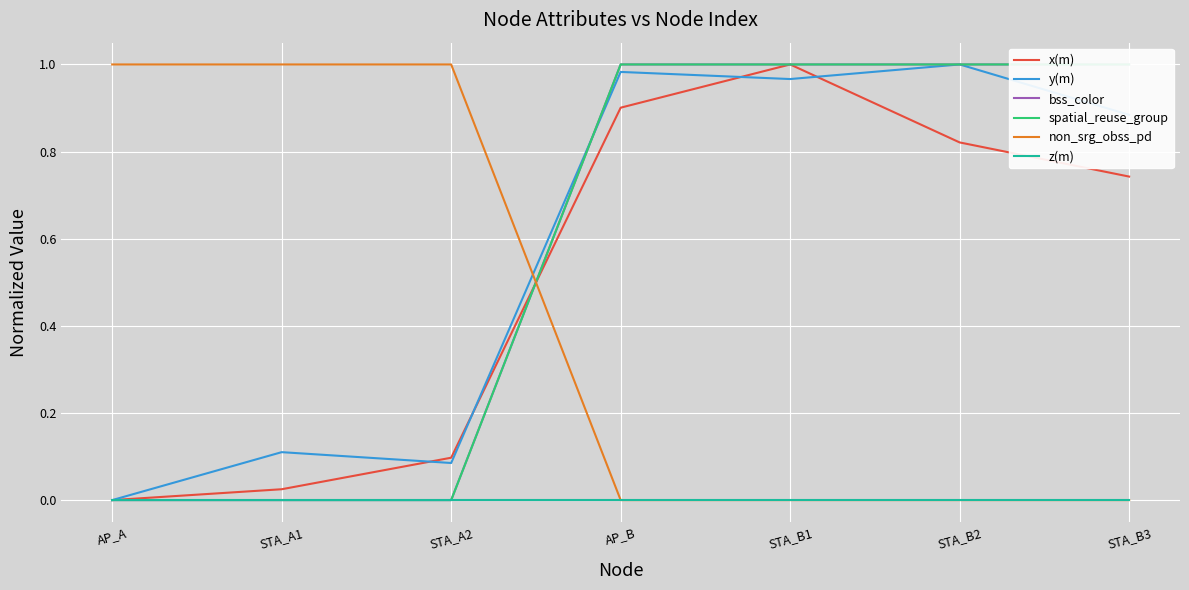

Reading right to left, list all the values displayed in this chart.

x(m): STA_B3=0.7	STA_B2=0.8	STA_B1=1.0	AP_B=0.9	STA_A2=0.1	STA_A1=0.0	AP_A=0.0
y(m): STA_B3=0.9	STA_B2=1.0	STA_B1=1.0	AP_B=1.0	STA_A2=0.1	STA_A1=0.1	AP_A=0.0
bss_color: STA_B3=1.0	STA_B2=1.0	STA_B1=1.0	AP_B=1.0	STA_A2=0.0	STA_A1=0.0	AP_A=0.0
spatial_reuse_group: STA_B3=1.0	STA_B2=1.0	STA_B1=1.0	AP_B=1.0	STA_A2=0.0	STA_A1=0.0	AP_A=0.0
non_srg_obss_pd: STA_B3=0.0	STA_B2=0.0	STA_B1=0.0	AP_B=0.0	STA_A2=1.0	STA_A1=1.0	AP_A=1.0
z(m): STA_B3=0.0	STA_B2=0.0	STA_B1=0.0	AP_B=0.0	STA_A2=0.0	STA_A1=0.0	AP_A=0.0